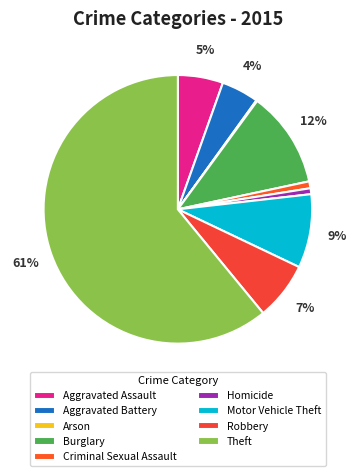

To the nearest percent, what percentage of the pie is Burglary?

12%